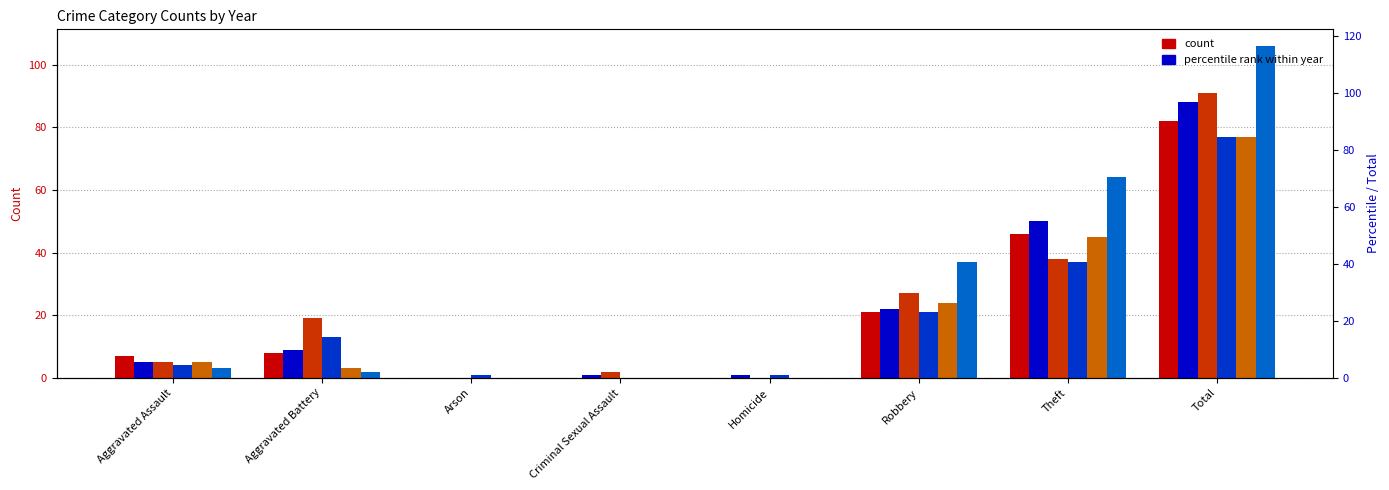

What is the sum of the 2019 values at Aggravated Assault and Aggravated Battery?

24